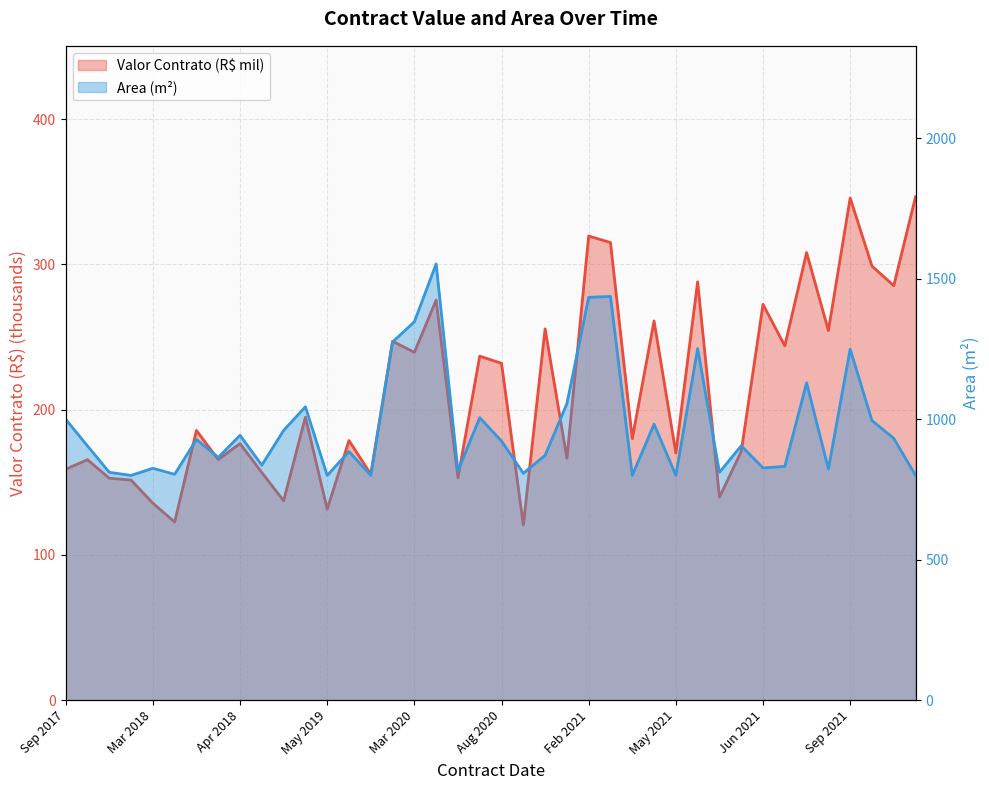

Does the chart display data point markers on the line(s)?

No